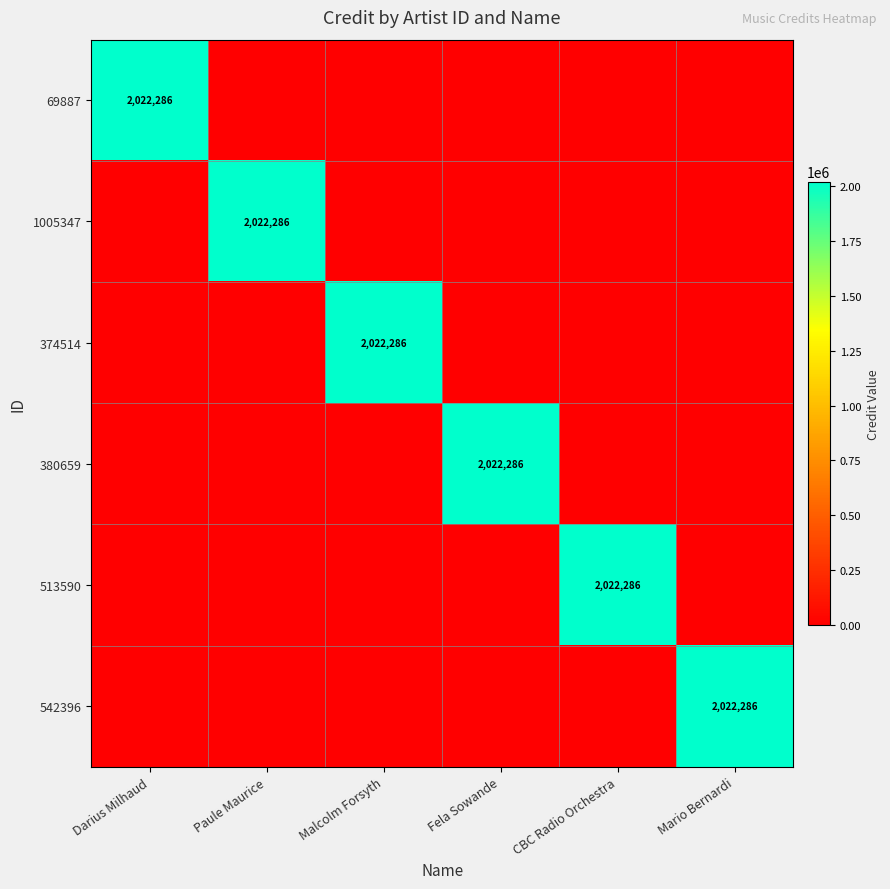

Where is 513590 nearest to the value 1011143?

Darius Milhaud